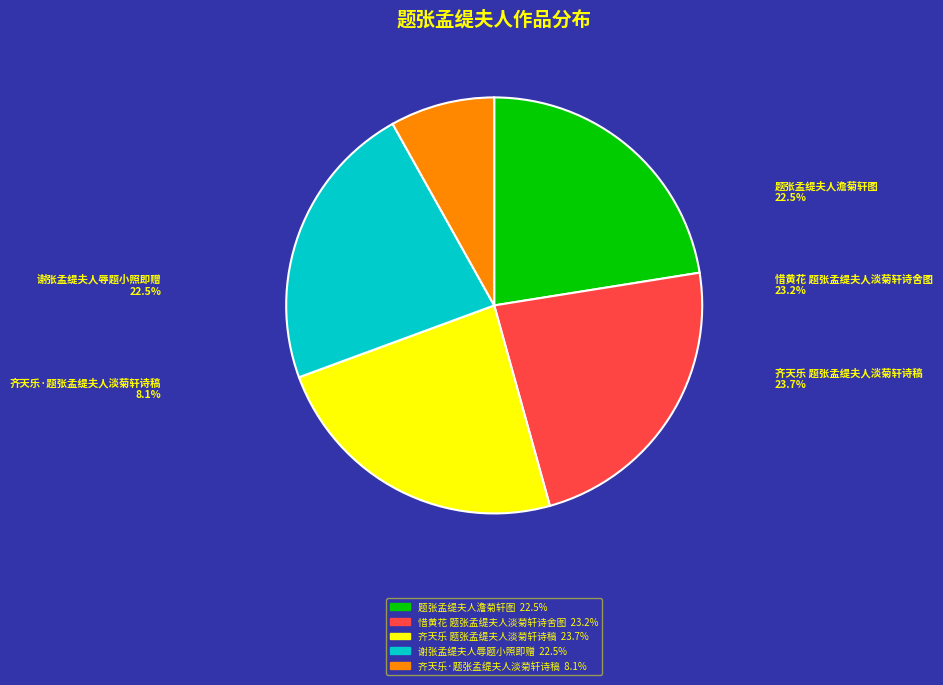

What is the ratio of the value at 齐天乐·题张孟缇夫人淡菊轩诗稿 to the value at 齐天乐 题张孟缇夫人淡菊轩诗稿?

0.3